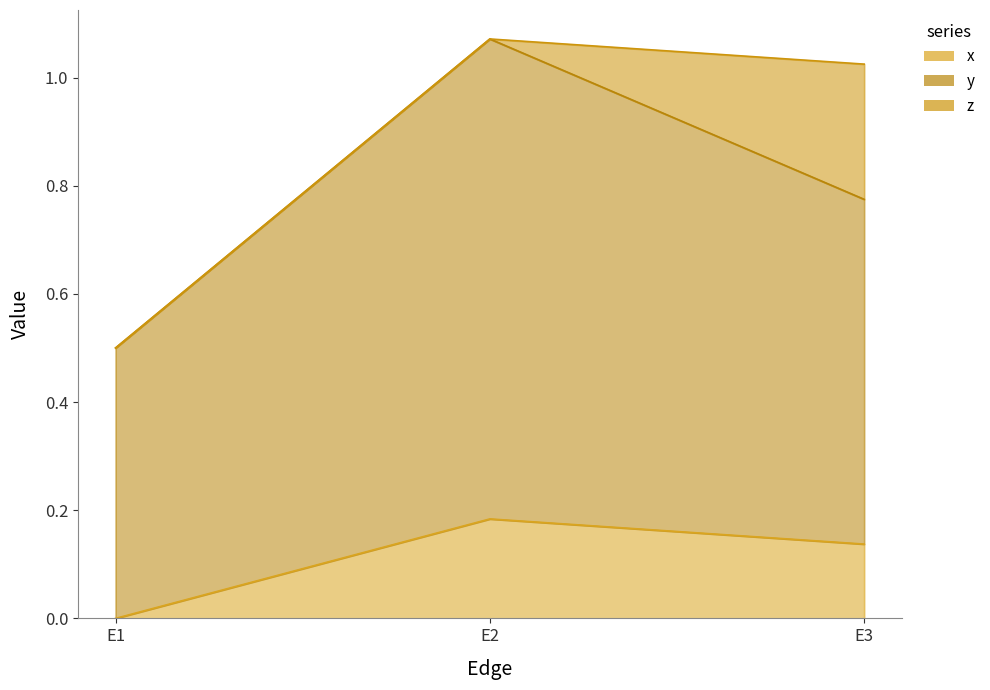

At which label does x reach its peak?

E2